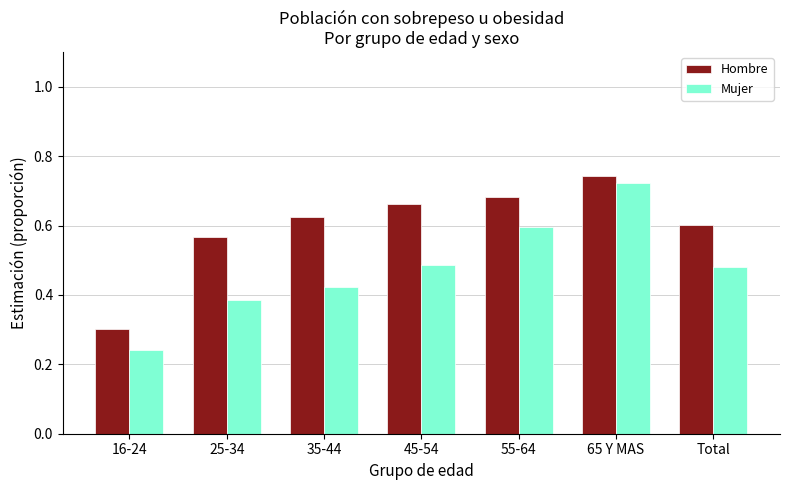

What is the label of the 3rd bar from the right?

55-64